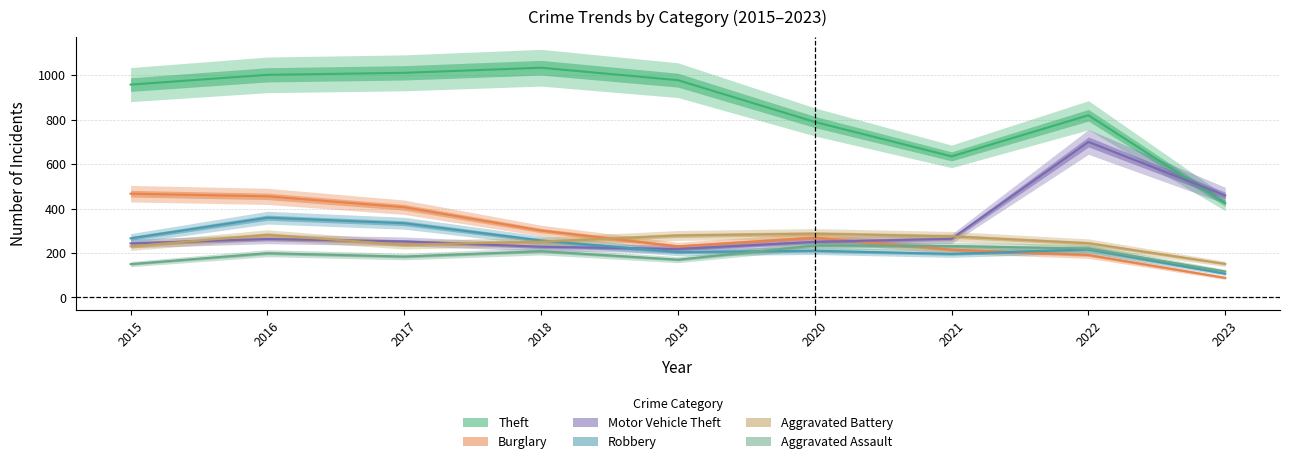

Is it true that Motor Vehicle Theft equals 218 at 2019?

True